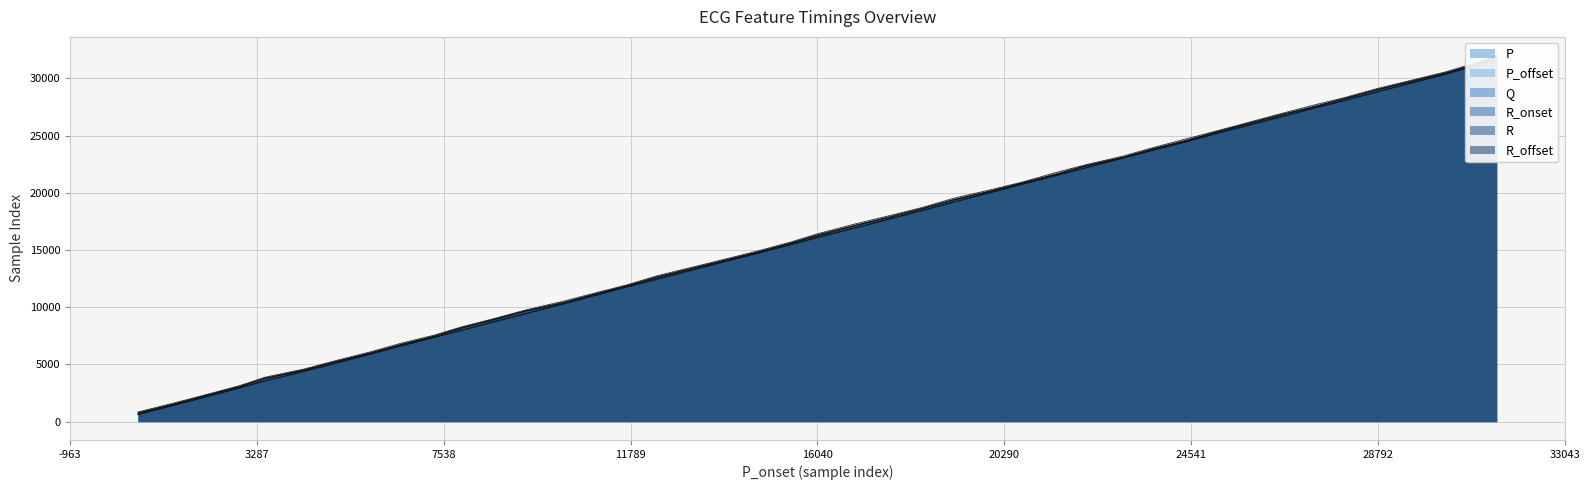

At which label does R_onset reach its minimum?

582